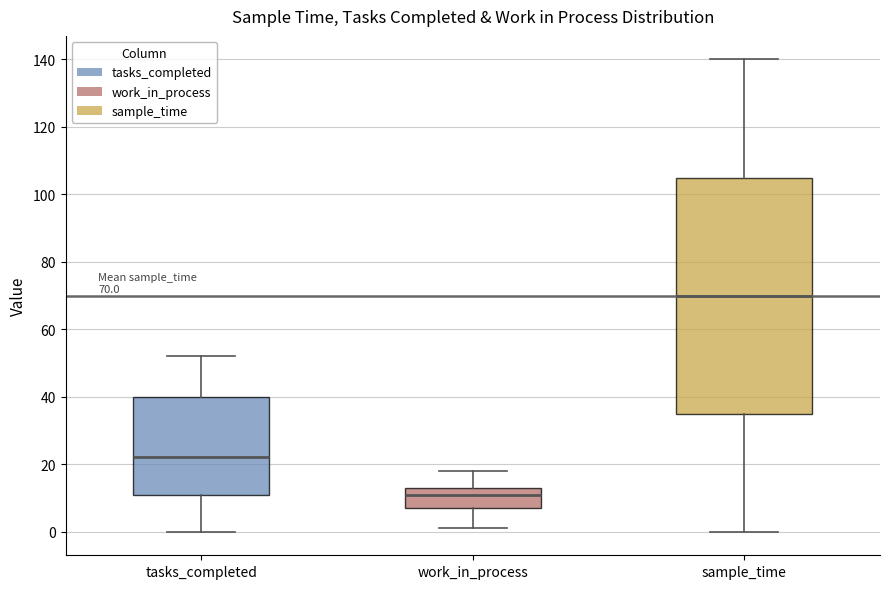

Which box is the tallest, from its lower edge to its upper edge?

sample_time